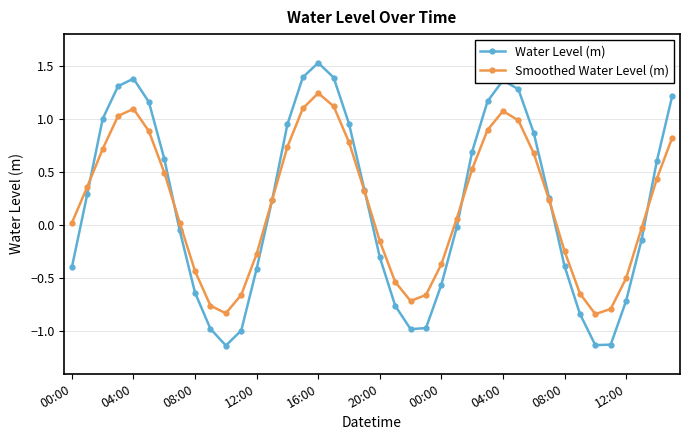

True or false: Smoothed Water Level (m) and Water Level (m) intersect in this chart.

True